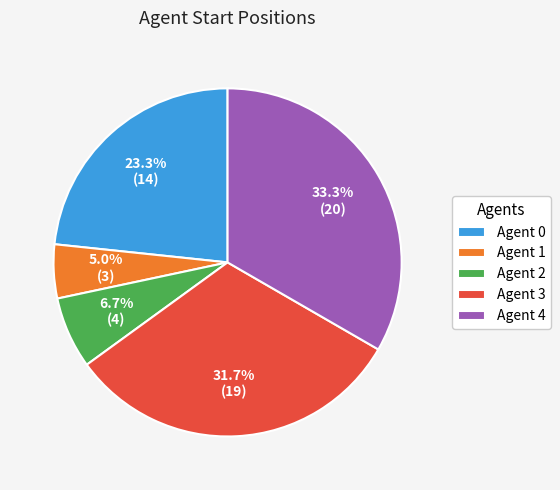

How many slices are in this pie chart?

5